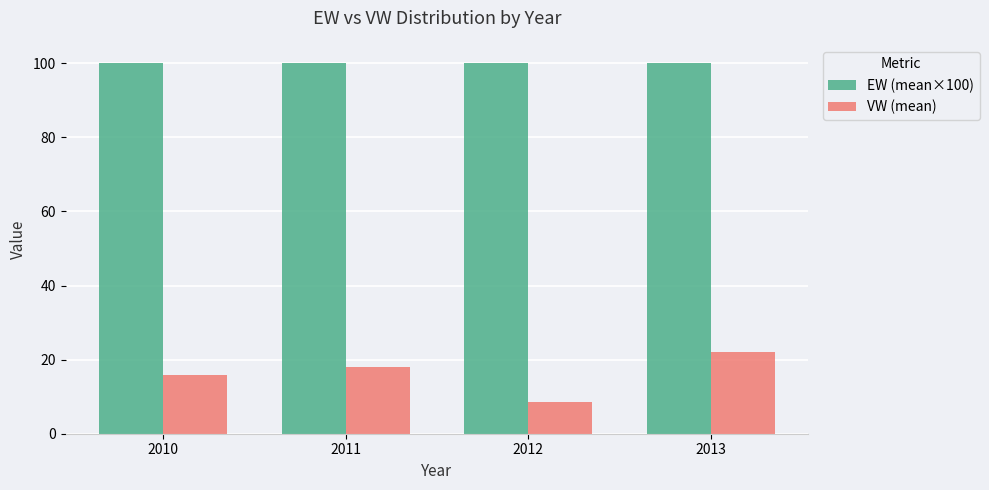

The VW (mean) series shows 22.2 at 2013. True or false?

True